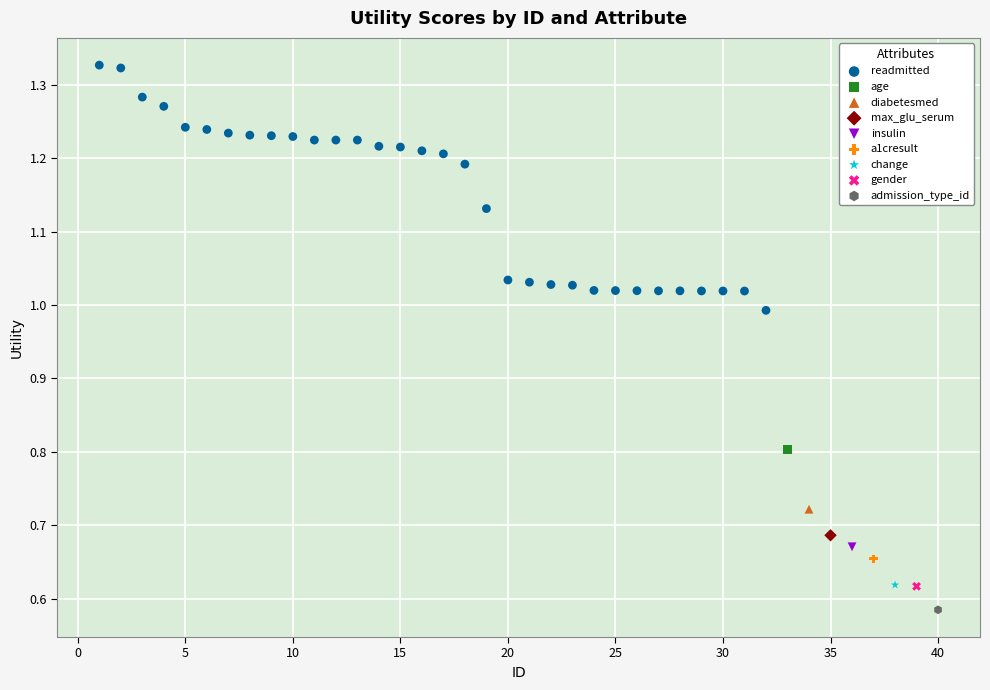

What are all the series names shown in the legend?

readmitted, age, diabetesmed, max_glu_serum, insulin, a1cresult, change, gender, admission_type_id